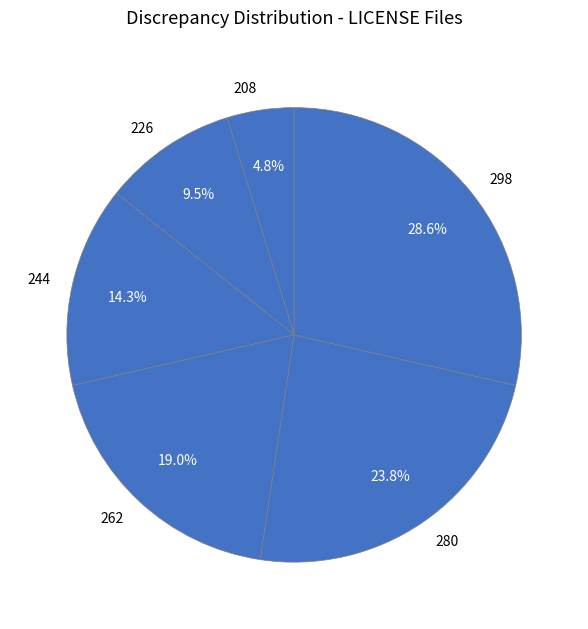

Which has a higher value, 226 or 280?

280